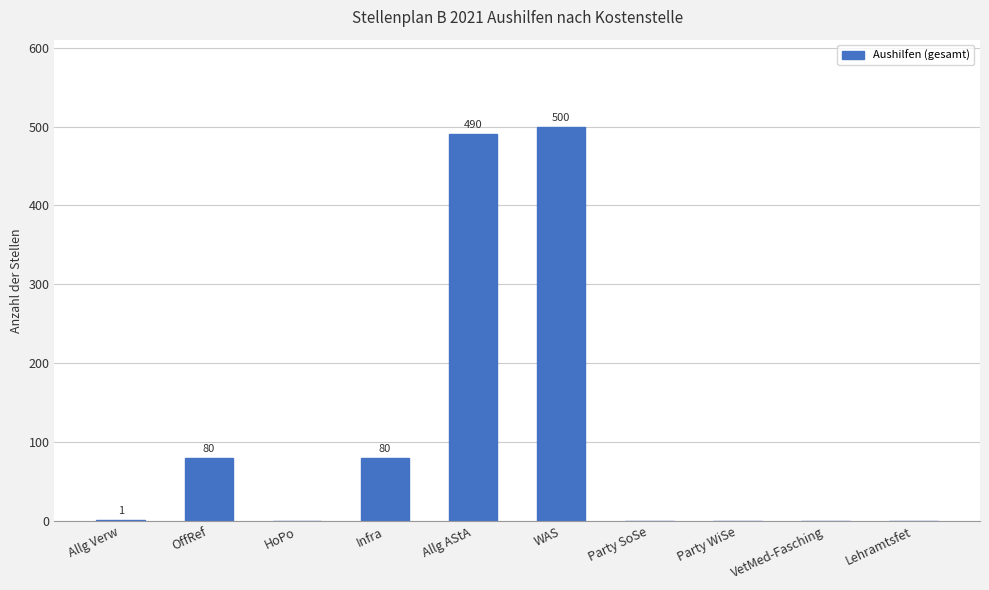

Are the bars horizontal?

No